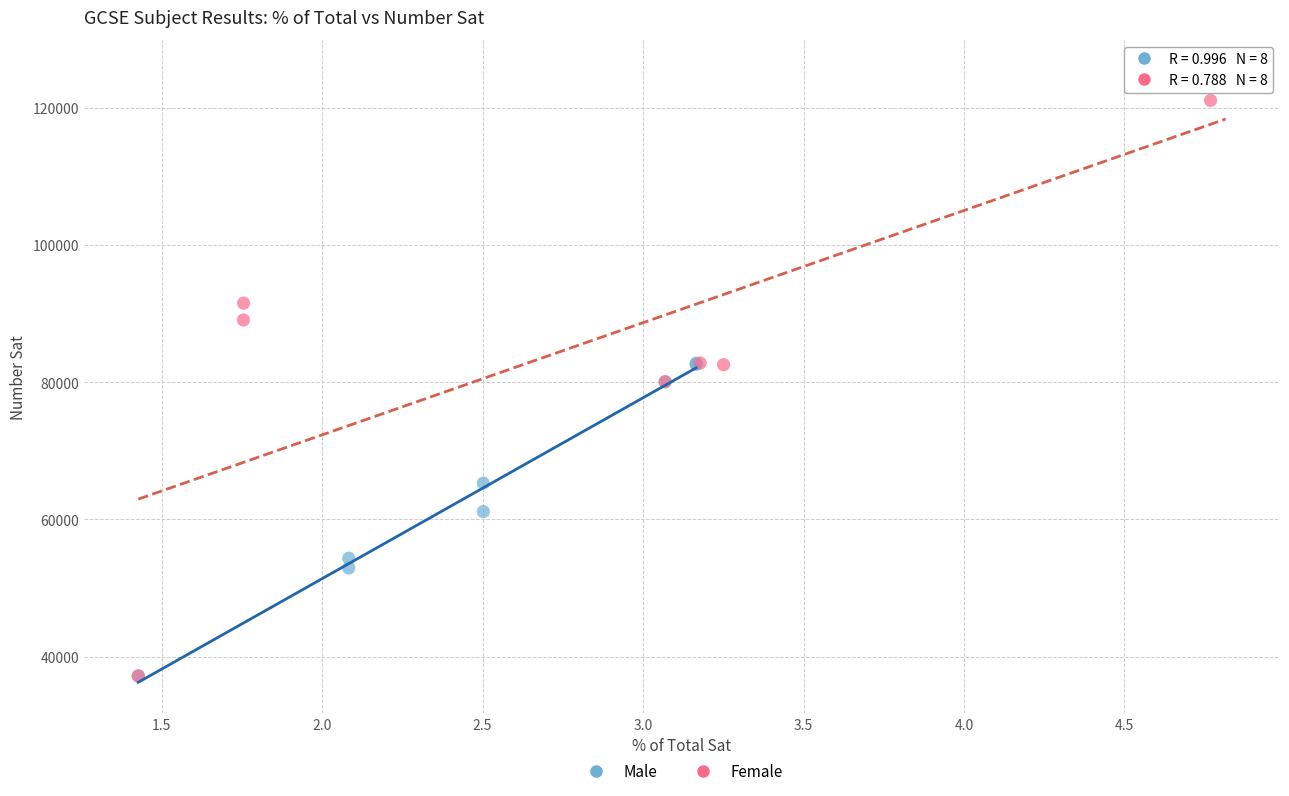

Which series has the largest Y range (max minus min)?

Female